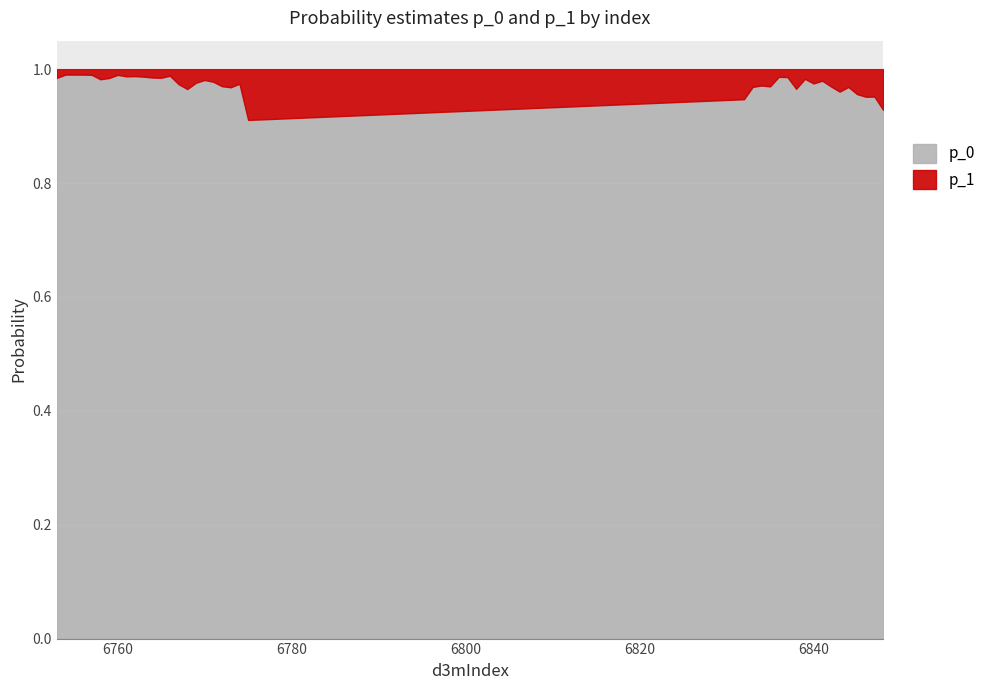

What is the spread (max minus min) of values at 6764?

1.0